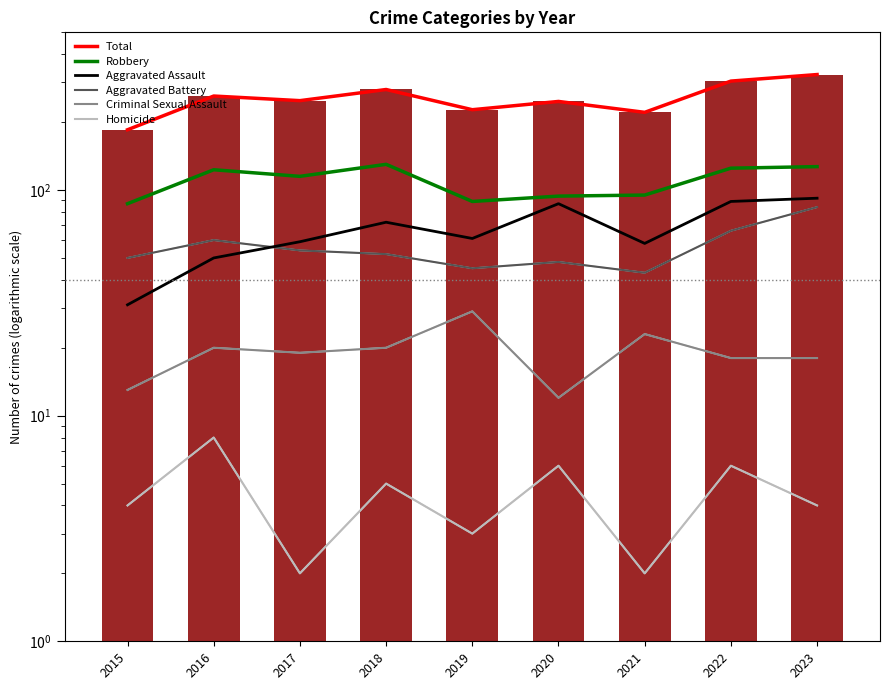

Reading left to right, list all the values displayed in this chart.

Total: 185	261	249	279	227	247	221	304	325
Robbery: 87	123	115	130	89	94	95	125	127
Aggravated Assault: 31	50	59	72	61	87	58	89	92
Aggravated Battery: 50	60	54	52	45	48	43	66	84
Criminal Sexual Assault: 13	20	19	20	29	12	23	18	18
Homicide: 4	8	2	5	3	6	2	6	4